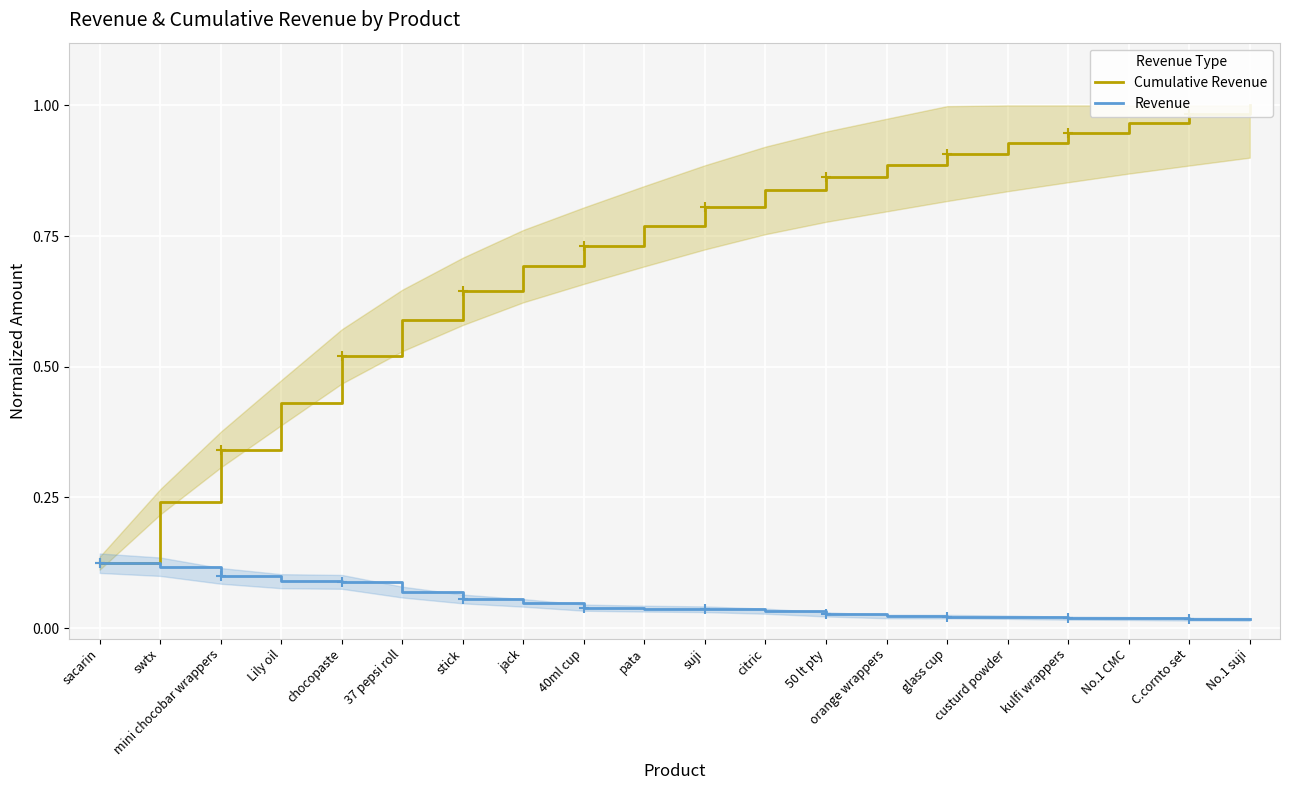

What is the minimum value for Cumulative Revenue?

0.1